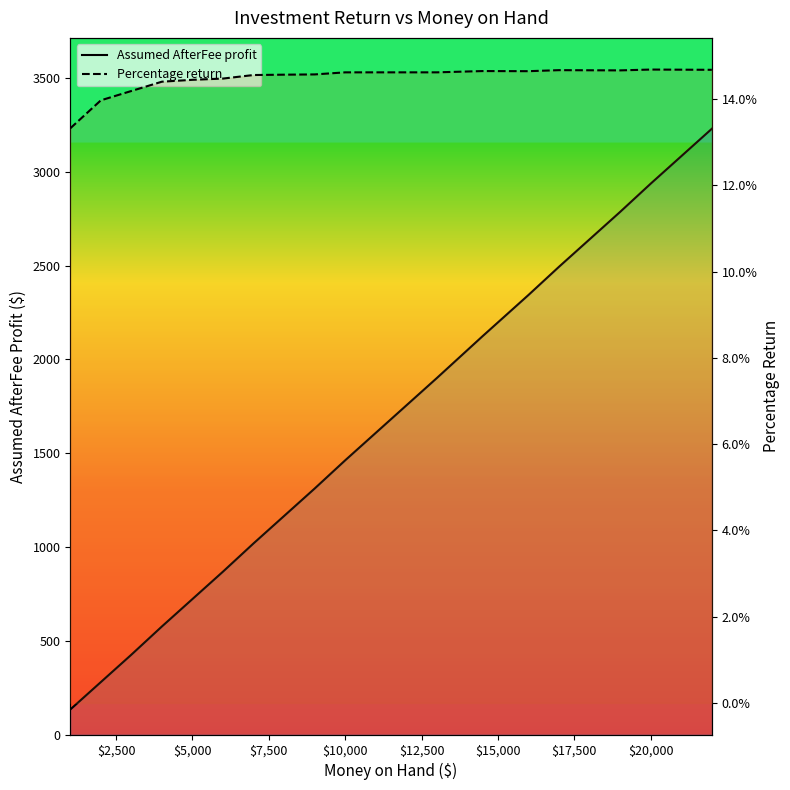

Reading left to right, extract all data points from this chart.

Assumed AfterFee profit: 133.2	279.4	425.6	576.1	722.3	868.5	1019.0	1165.2	1311.4	1461.9	1608.1	1754.3	1900.5	2124.1	2197.2	2343.4	2493.9	2640.1	2786.3	2936.8	3083.0	3229.2
Percentage return: 0.1	0.1	0.1	0.1	0.1	0.1	0.1	0.1	0.1	0.1	0.1	0.1	0.1	0.1	0.1	0.1	0.1	0.1	0.1	0.1	0.1	0.1